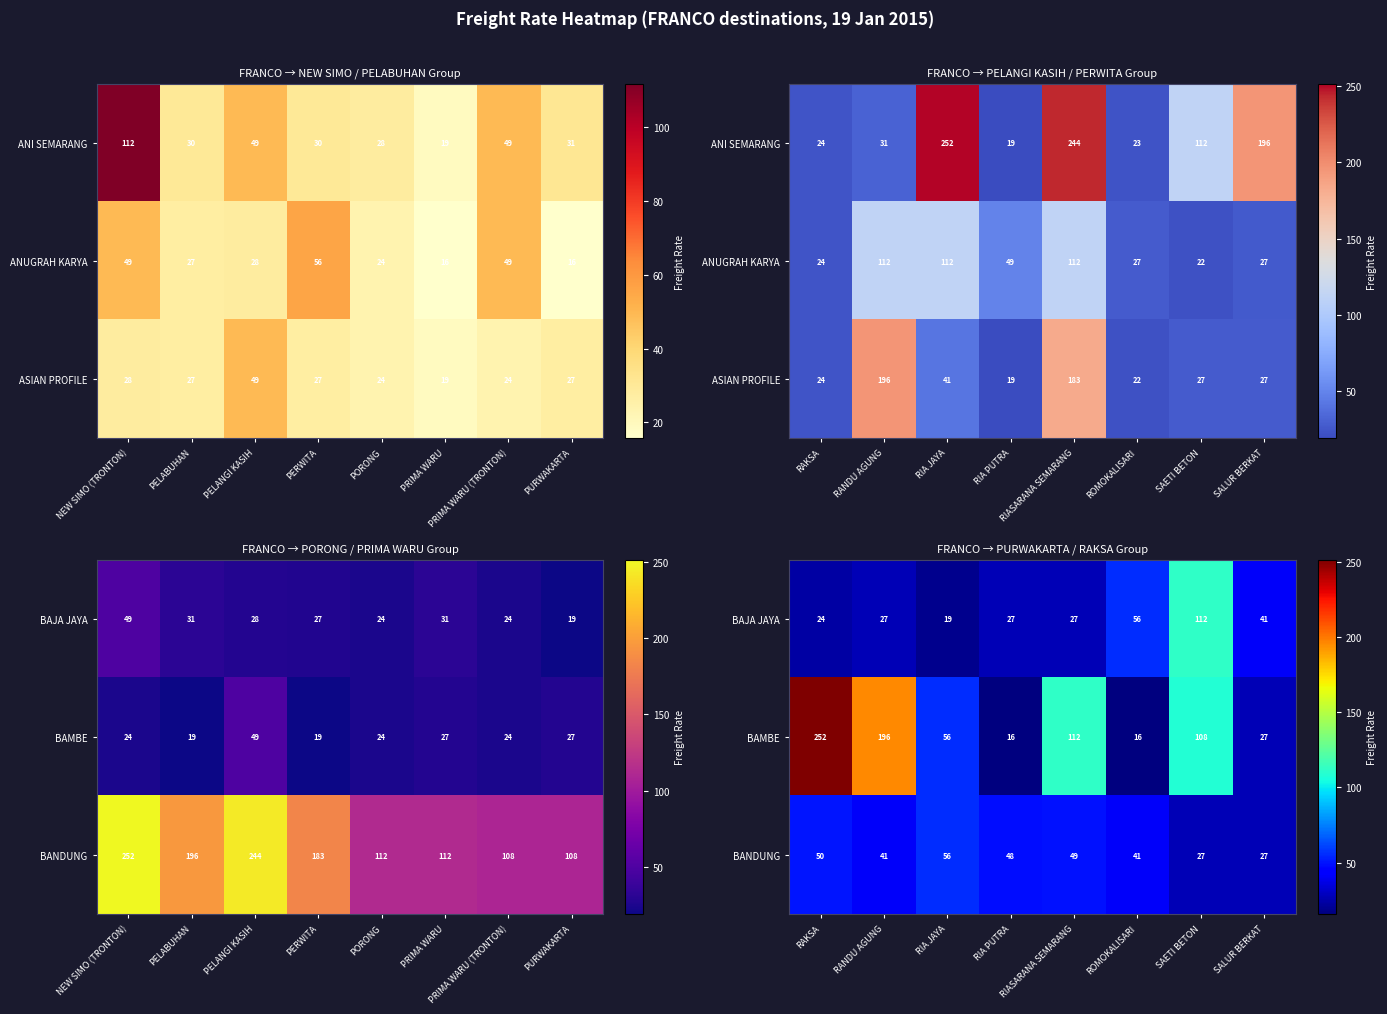

At which category does the chart reach its peak across all series?

RAKSA